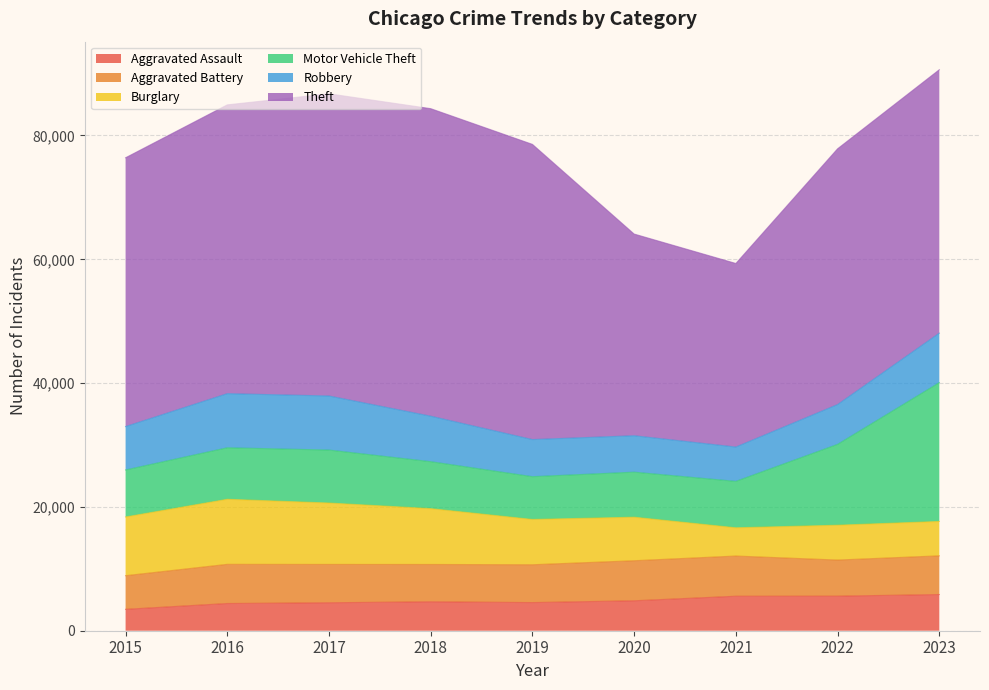

Reading right to left, transcribe all the data shown in this chart.

Aggravated Assault: 5846	5585	5571	4838	4546	4675	4518	4395	3456
Aggravated Battery: 6252	5833	6495	6469	6113	6029	6191	6329	5434
Burglary: 5555	5625	4563	7033	7315	9018	9920	10511	9485
Motor Vehicle Theft: 22423	13061	7498	7275	6911	7587	8556	8320	7592
Robbery: 7994	6431	5545	5885	5994	7348	8735	8741	7010
Theft: 42555	41318	29655	32580	47687	49679	48815	46652	43426